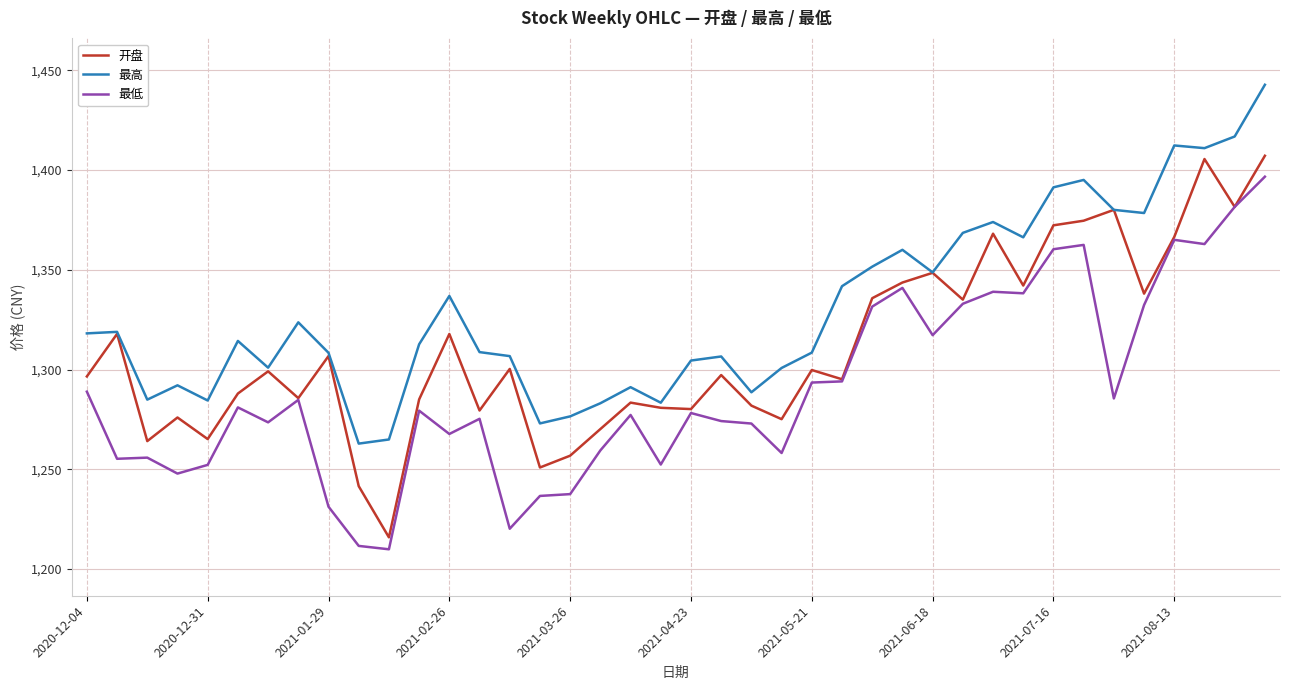

Which series has the largest total across all categories?

最高